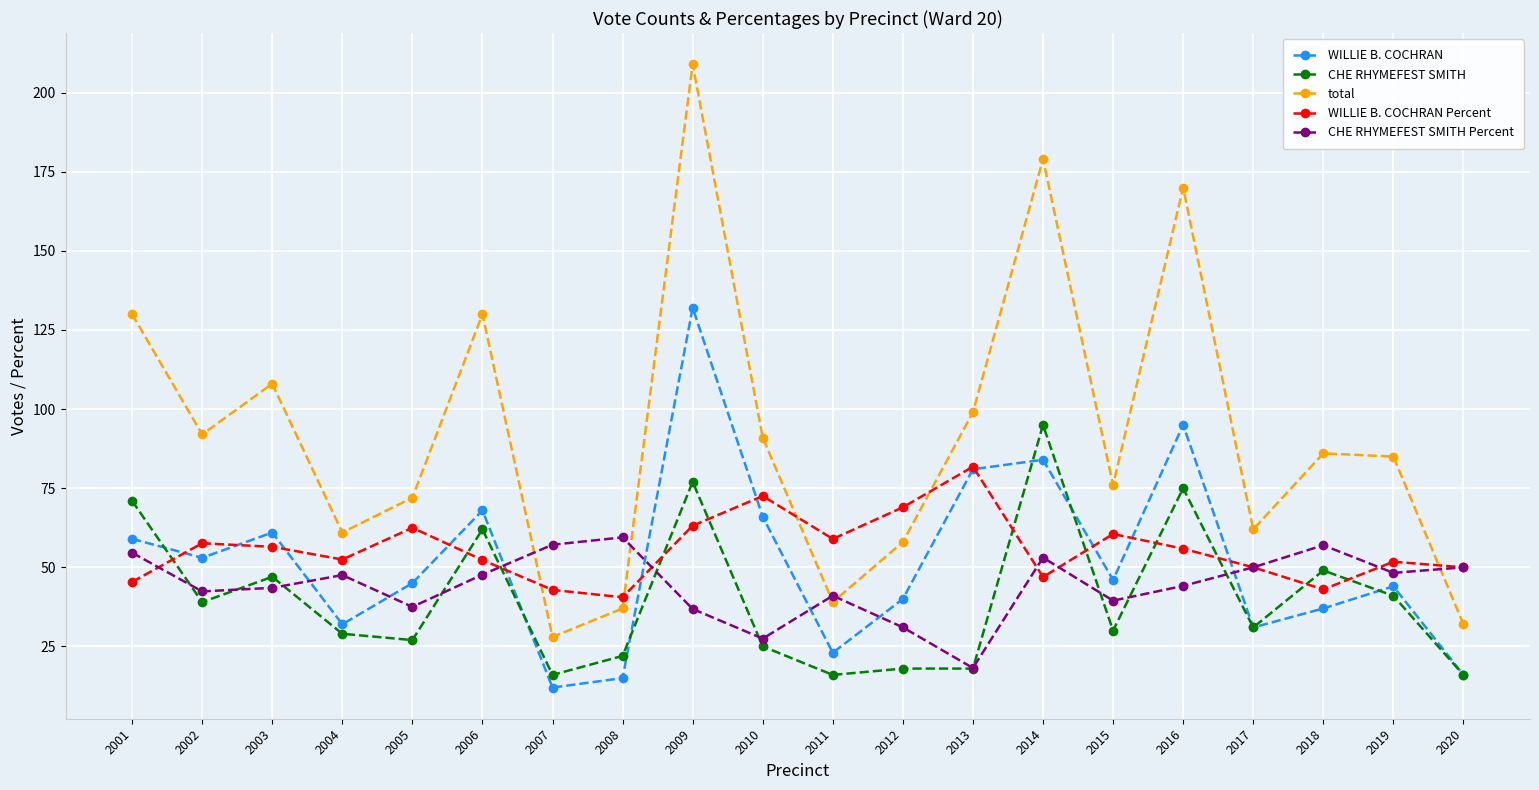

What is the value of the CHE RHYMEFEST SMITH Percent point at the 3rd from the left?

43.5